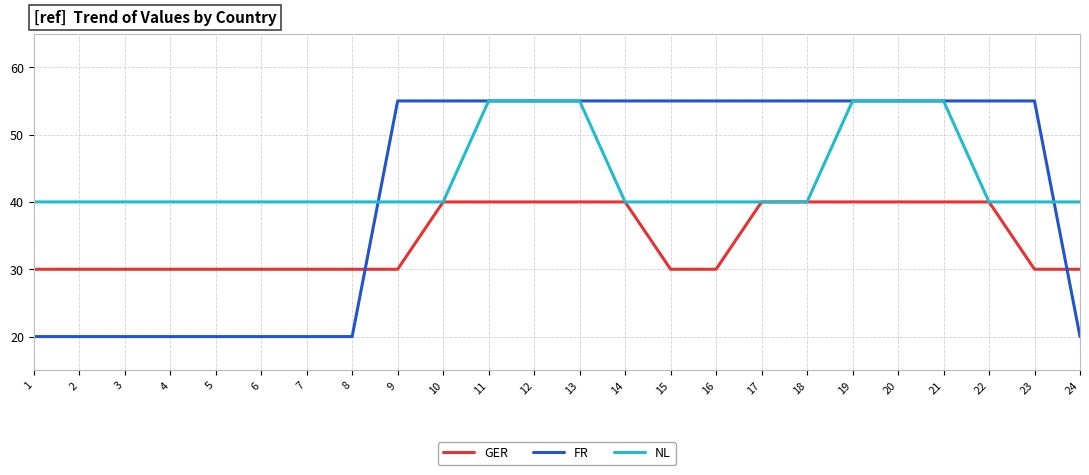

What is the difference between the maximum and minimum values in the NL series?

15